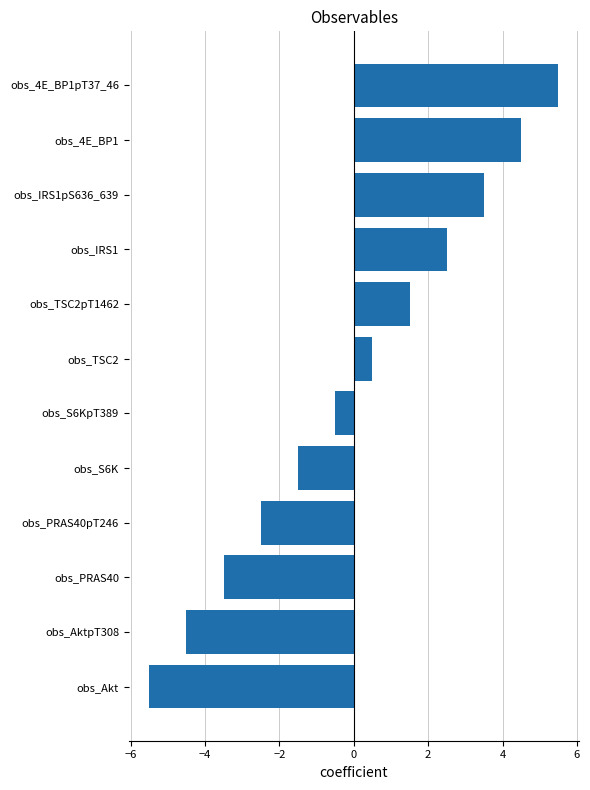

Which has a higher value, obs_TSC2pT1462 or obs_IRS1?

obs_IRS1